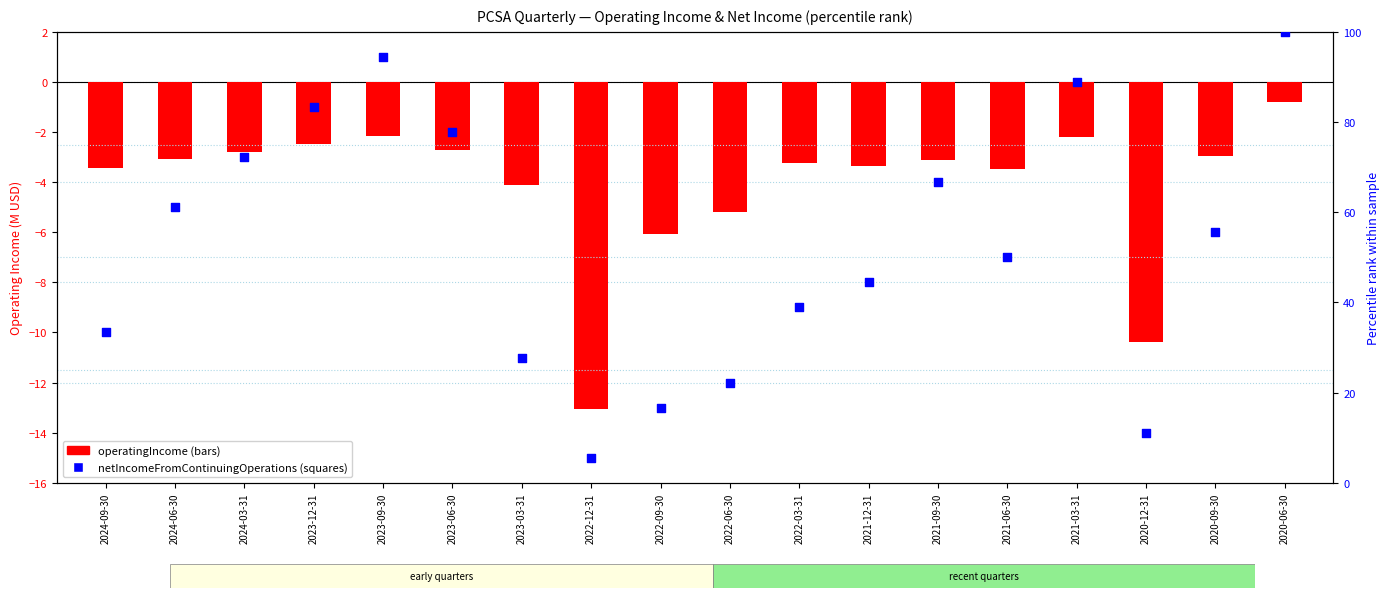

Which series reaches the minimum Y coordinate?

operatingIncome (bars)